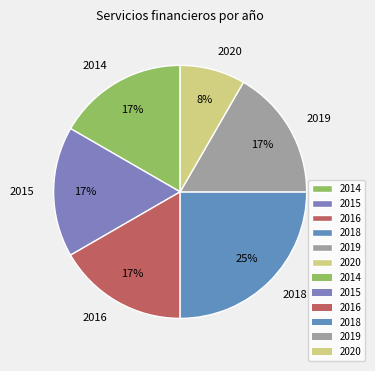

What is the largest slice in the pie chart?

2018